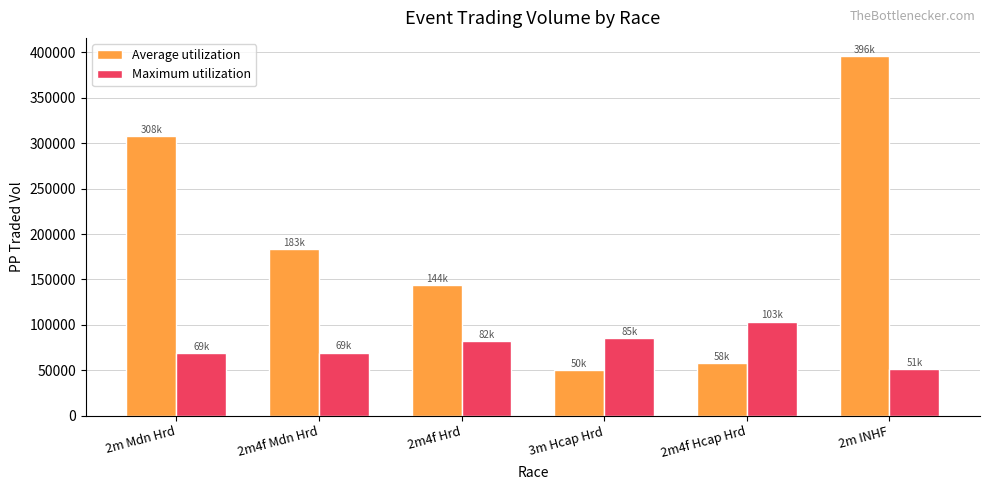

At which label is Average utilization closest to 223089?

2m4f Mdn Hrd